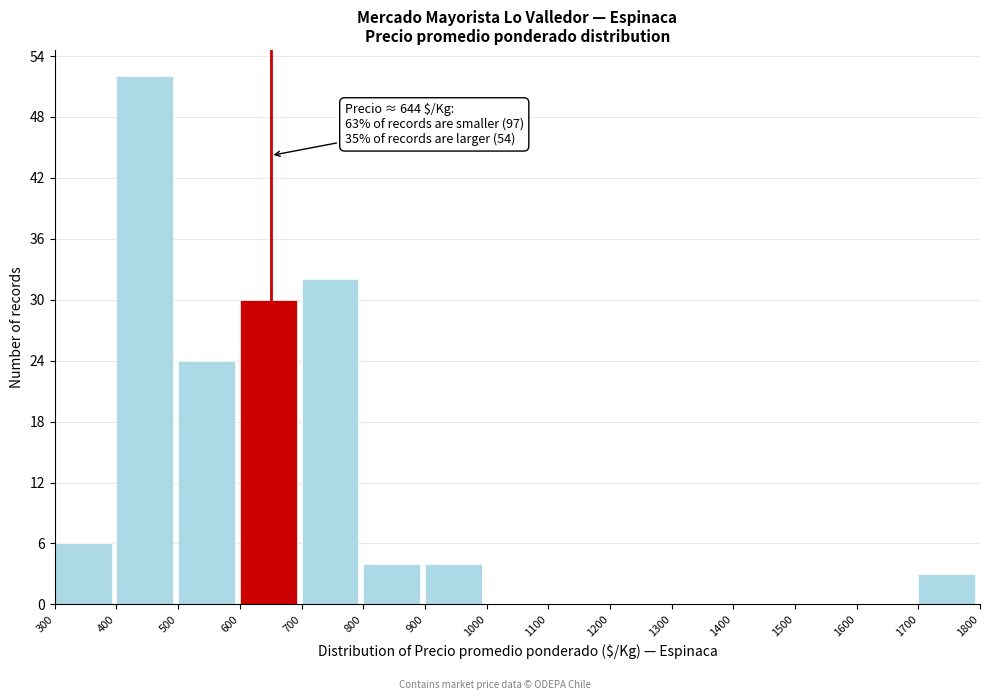

Over which range of the x-axis is the bar tallest?

400 to 500